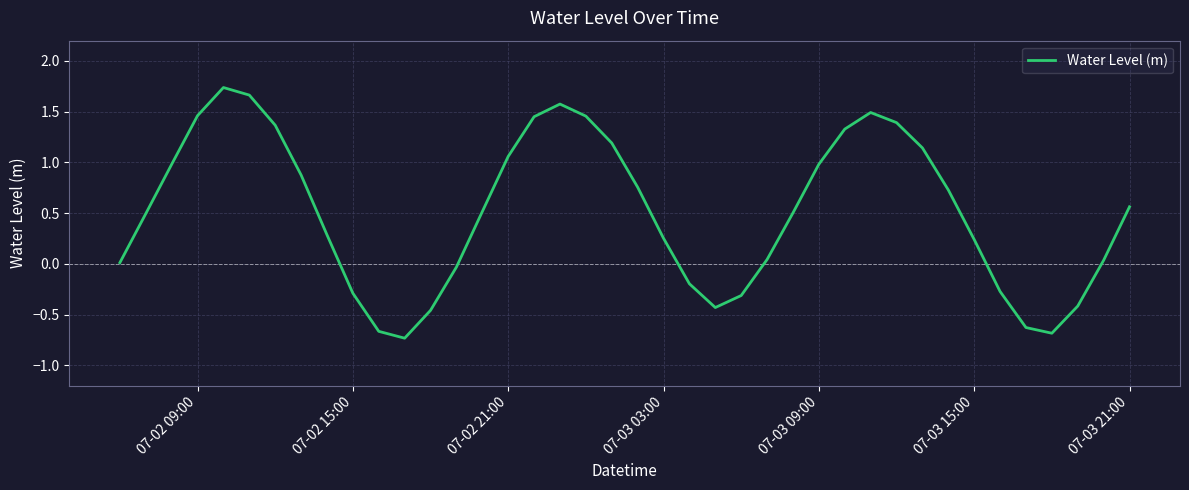

What is the difference between the maximum and minimum values?

2.5